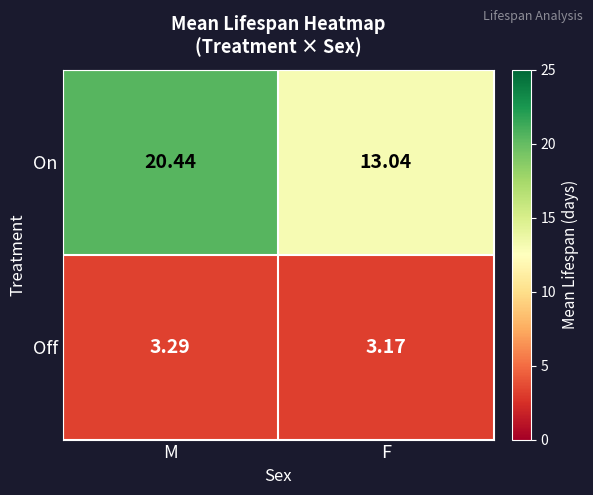

Which category has the highest value in the Off series?

M